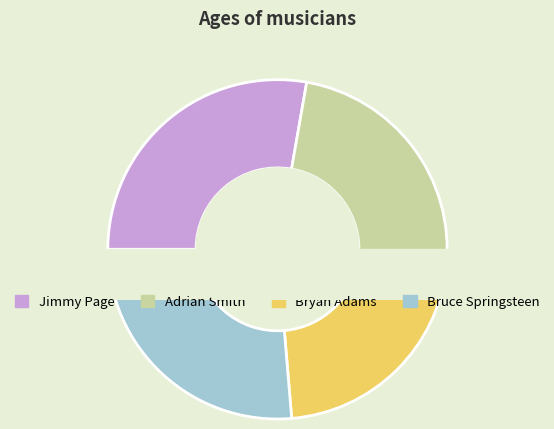

Does Jimmy Page represent more than half of the total?

No